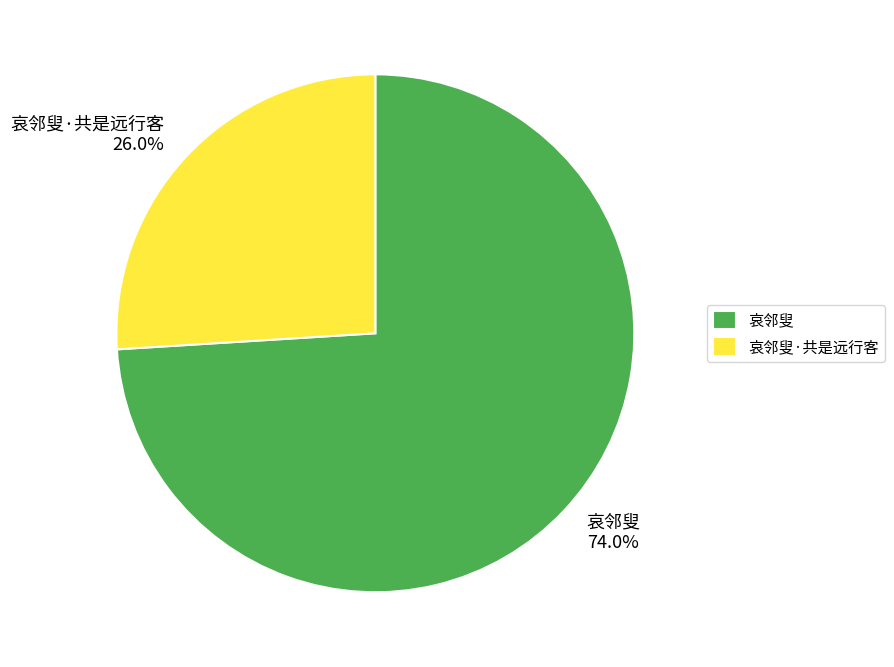

True or false: 哀邻叟·共是远行客 accounts for 38% of the total.

False